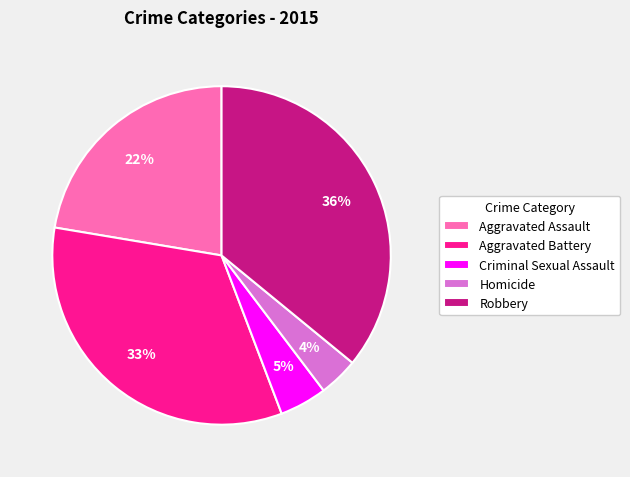

Is Aggravated Assault the majority of the pie?

No